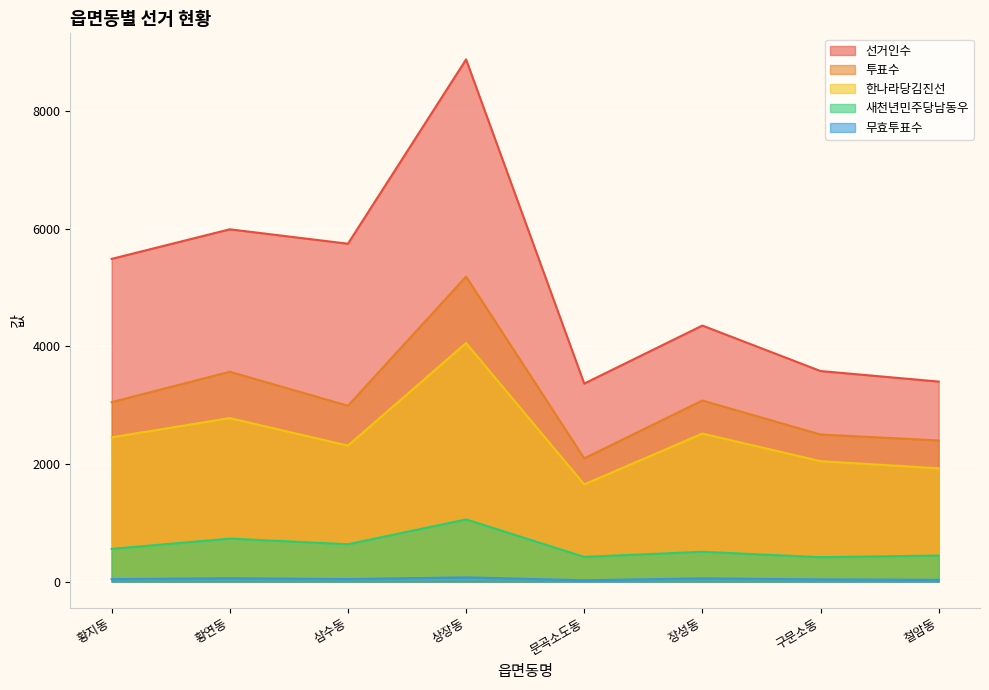

How many interior local valleys does the 새천년민주당남동우 series have?

3